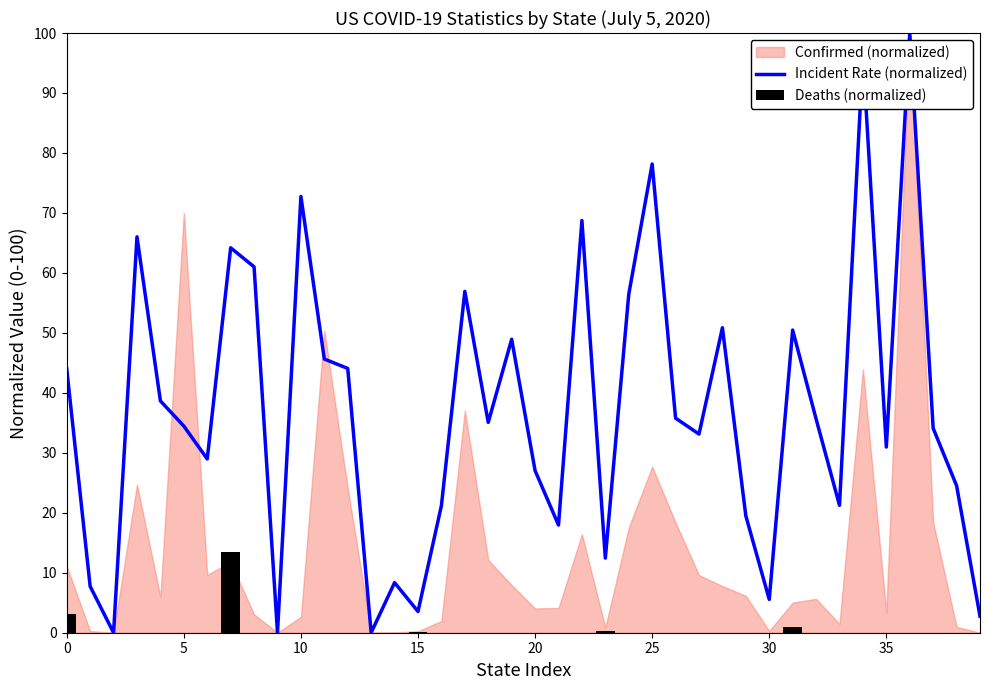

The value of Incident Rate (normalized) at 35 is 53.2. True or false?

False